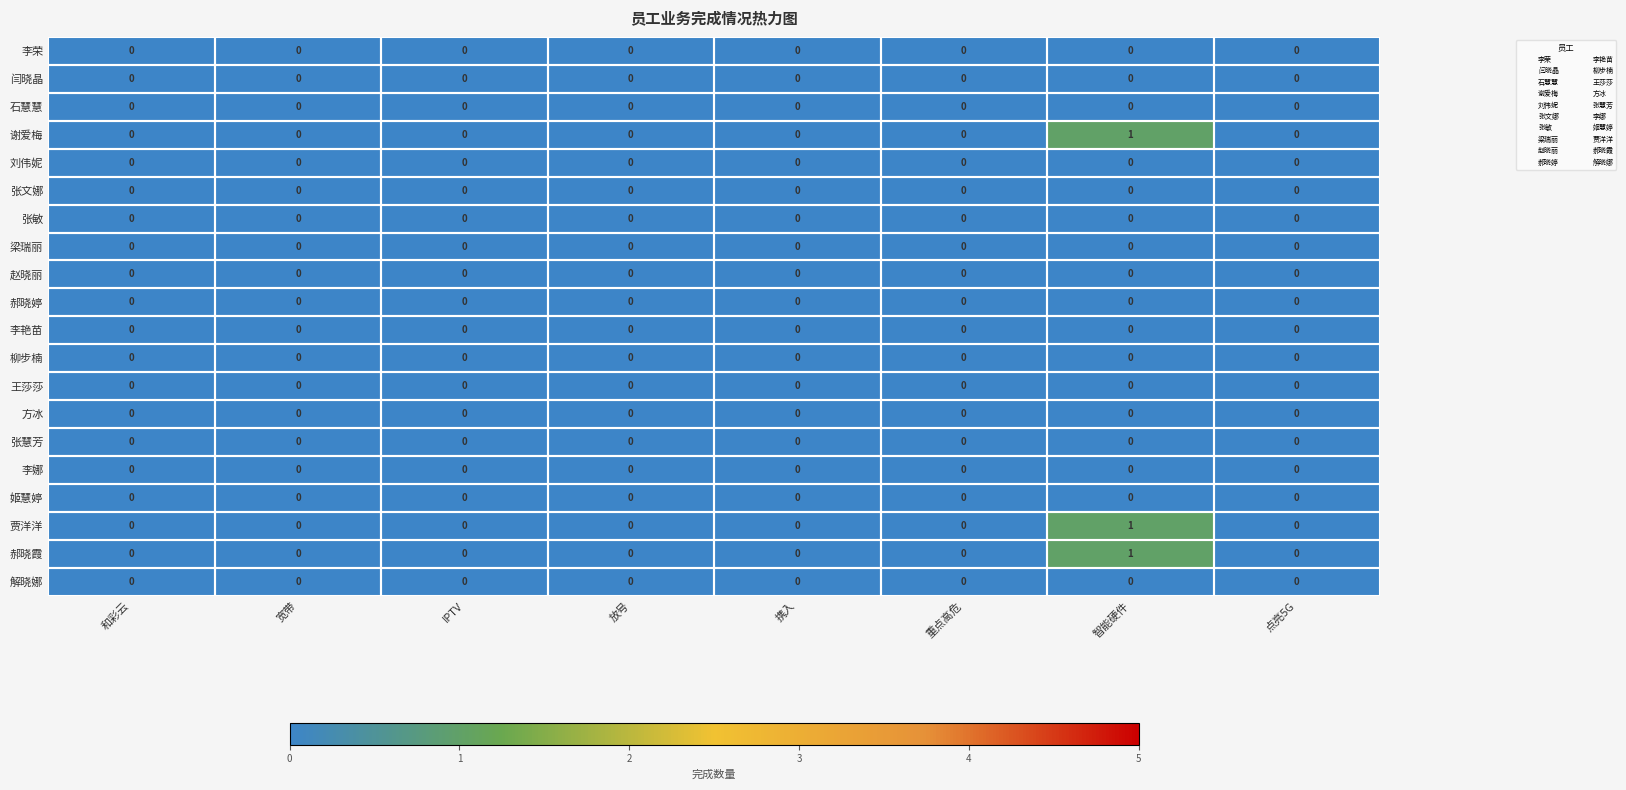

True or false: 李艳苗 has a value of 0 at 点亮5G.

True